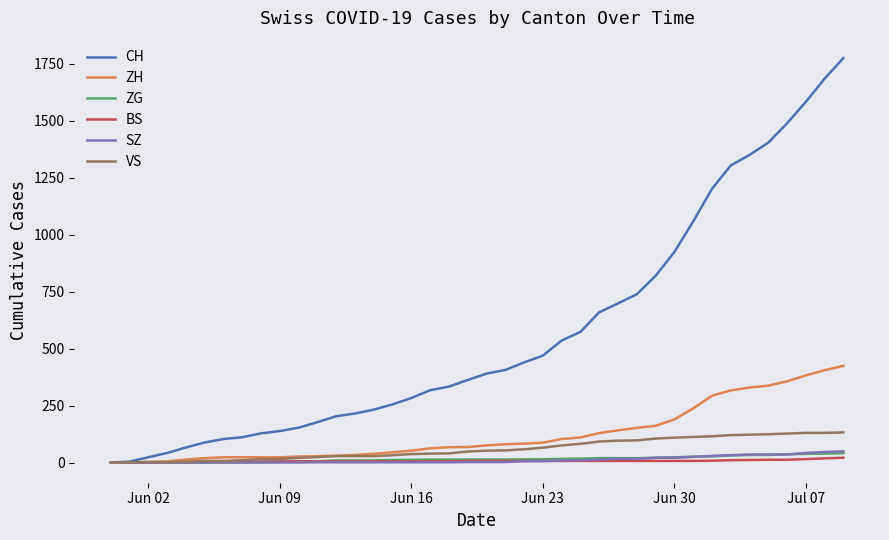

Which series has the largest total across all categories?

CH